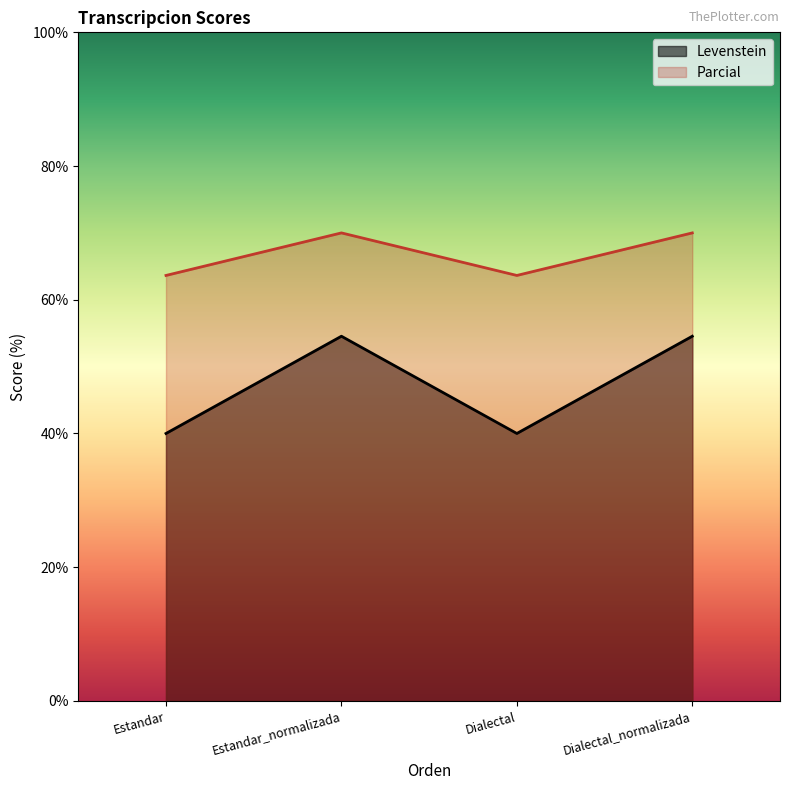

Rank the series at Estandar from highest to lowest value.

Parcial, Levenstein